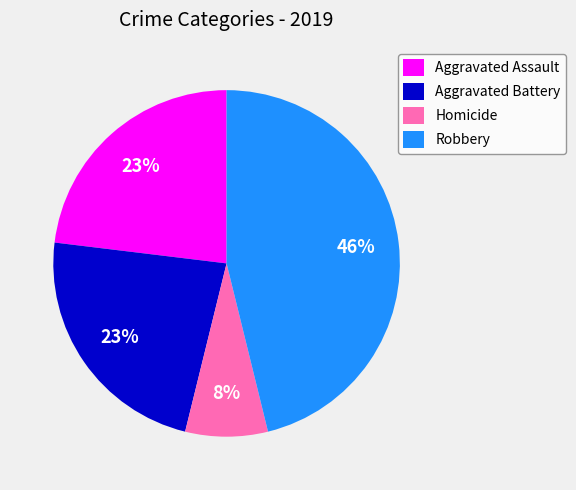

How many segments does this pie chart have?

4